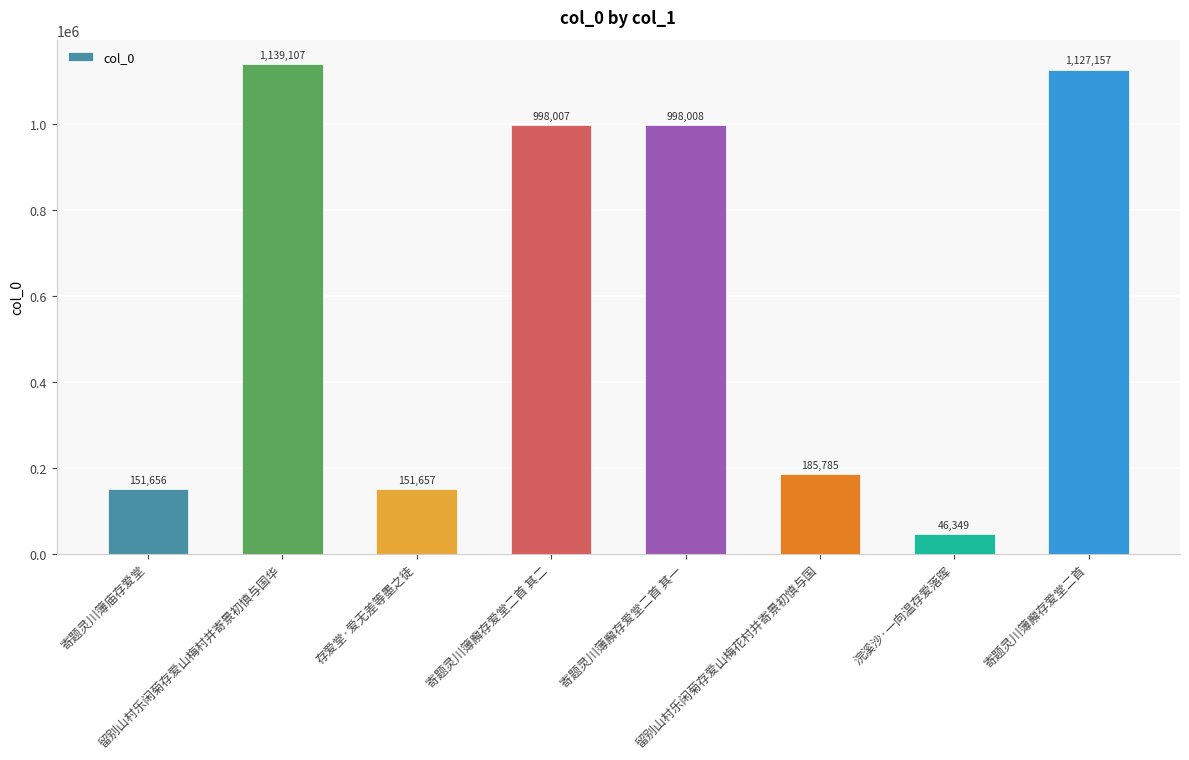

Rank the categories by value from highest to lowest.

留别山村乐闲菊存爱山梅村并寄景初慎与国华, 寄题灵川簿廨存爱堂二首, 寄题灵川簿廨存爱堂二首 其一, 寄题灵川簿廨存爱堂二首 其二, 留别山村乐闲菊存爱山梅花村并寄景初慎与国, 存爱堂·爱无差等墨之徒, 寄题灵川簿庙存爱堂, 浣溪沙·一向温存爱落晖